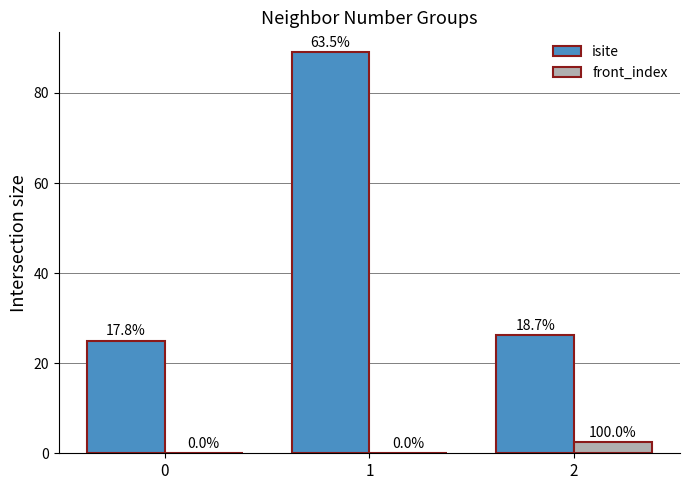

Are the bars grouped side by side (vs. stacked)?

Yes